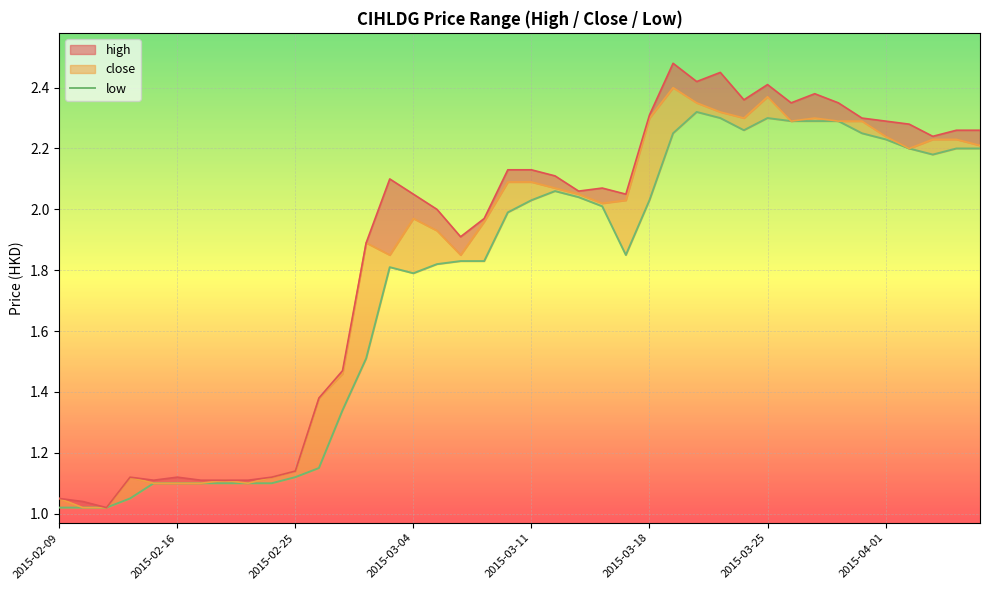

What is the ratio of the value at 14 to the value at 18?

1.0